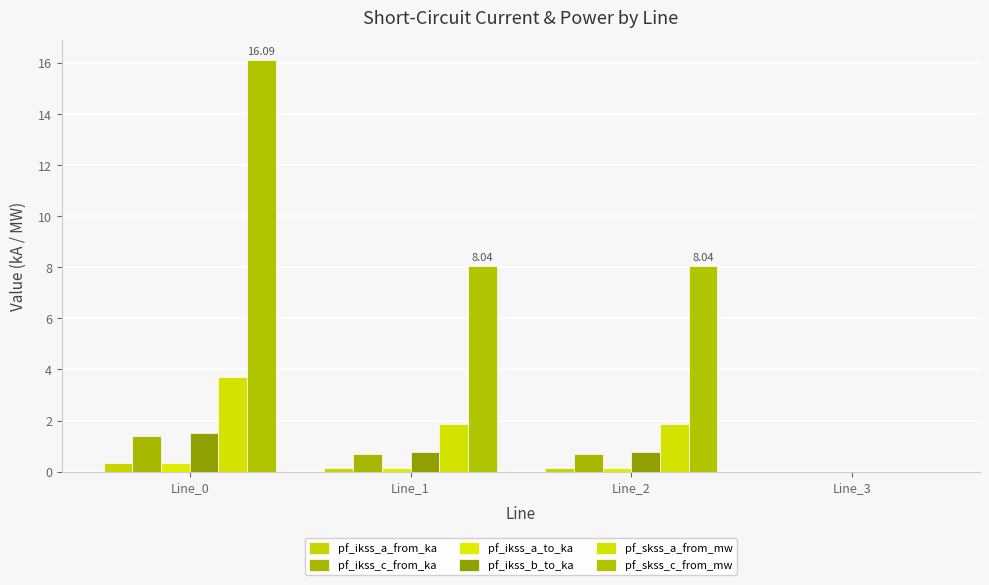

How many values in the pf_ikss_a_to_ka series exceed 0?

3